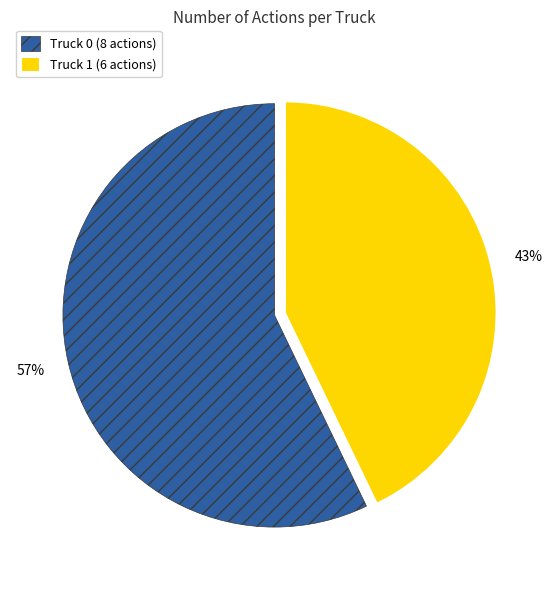

Rank the categories by value from lowest to highest.

Truck 1, Truck 0